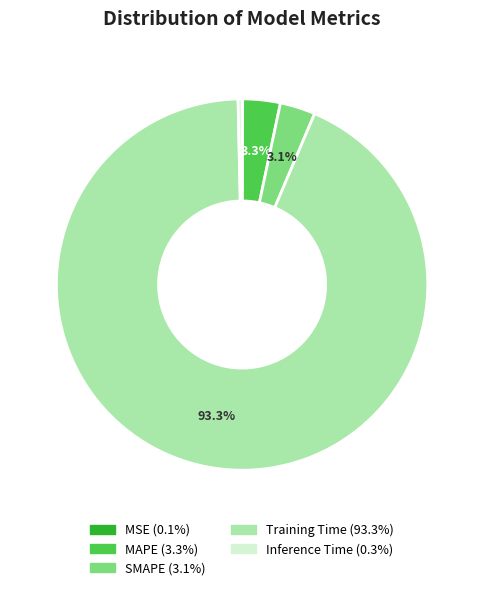

What percentage do SMAPE and Training Time together represent?

96.3%